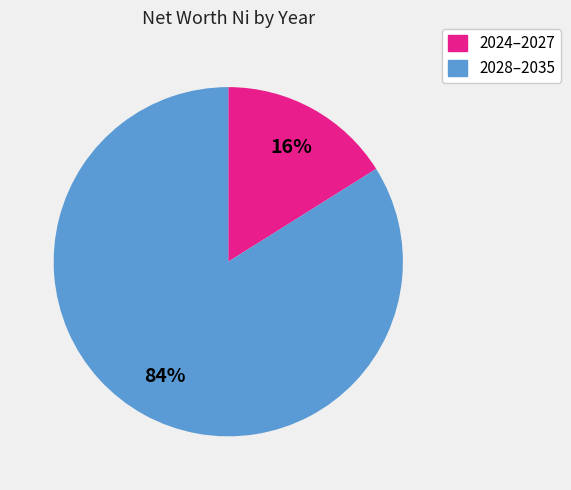

To the nearest percent, what is the difference between the largest and smallest slice percentages?

68%